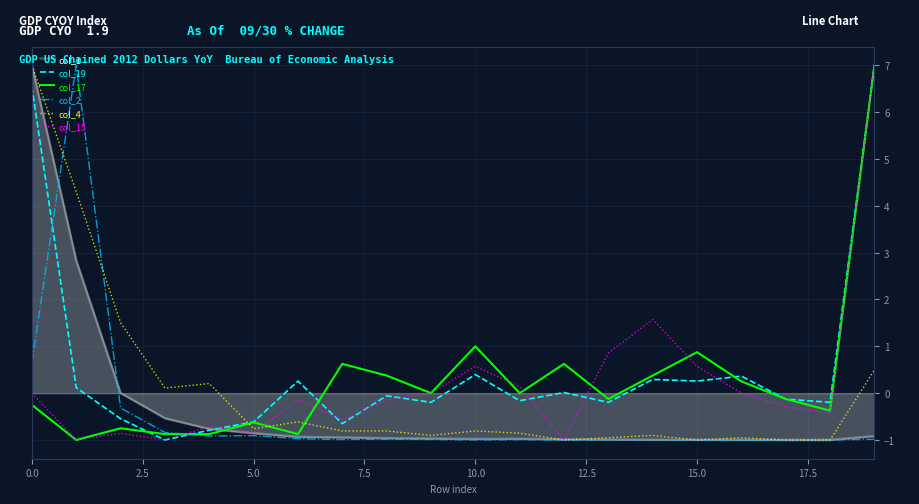

What is the greatest value displayed?

7.0